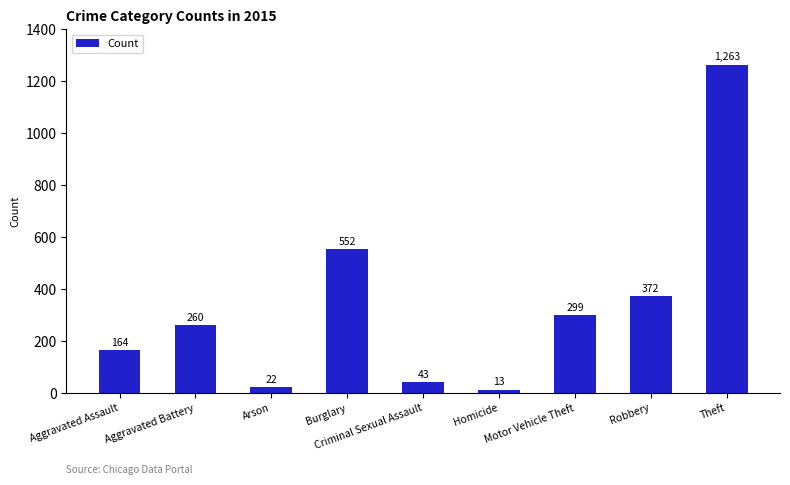

Are the bars horizontal?

No